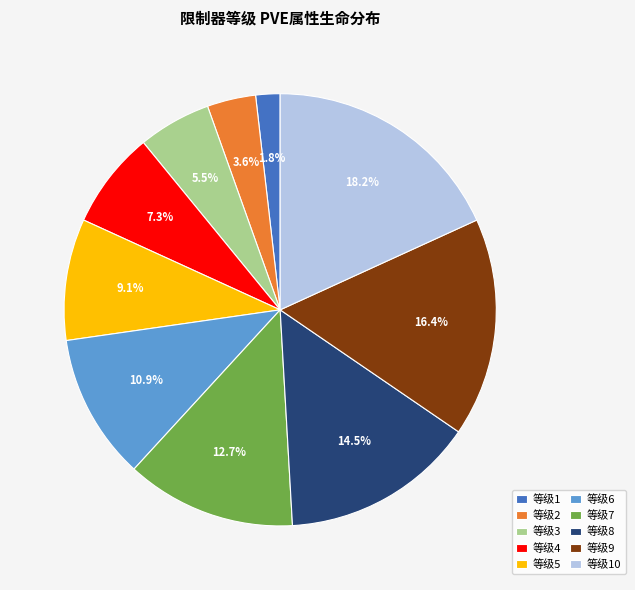

Rank the categories by value from highest to lowest.

等级10, 等级9, 等级8, 等级7, 等级6, 等级5, 等级4, 等级3, 等级2, 等级1